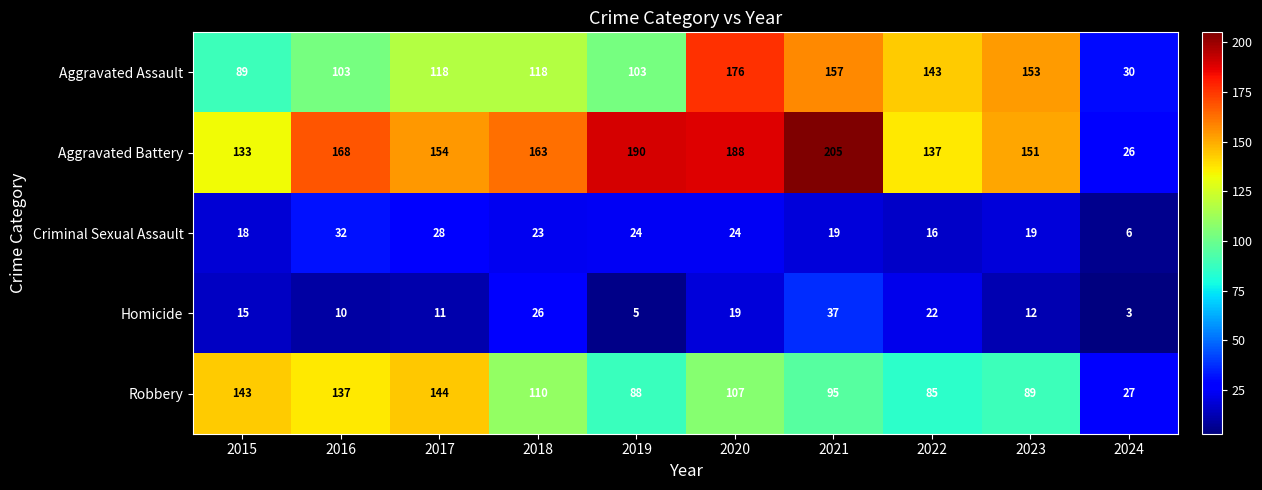

The Homicide series shows 5 at 2019. True or false?

True